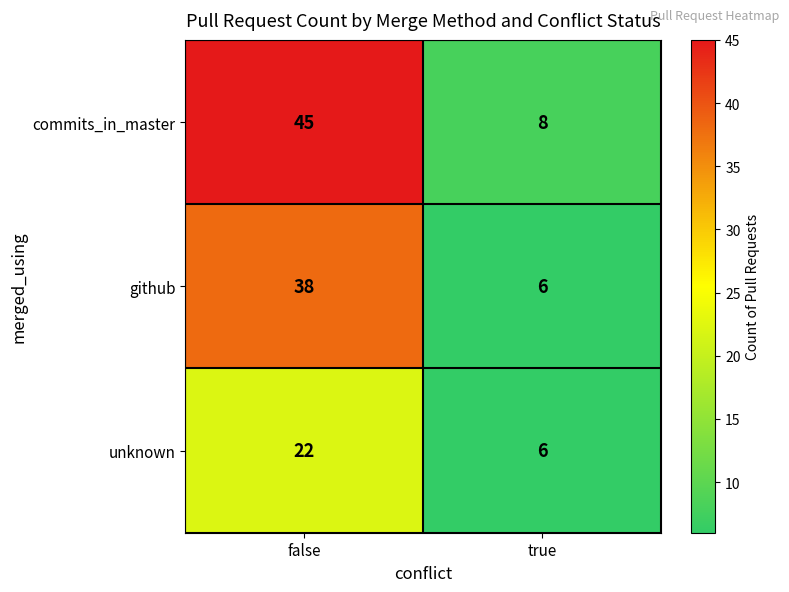

What is the lowest value of the github series?

6